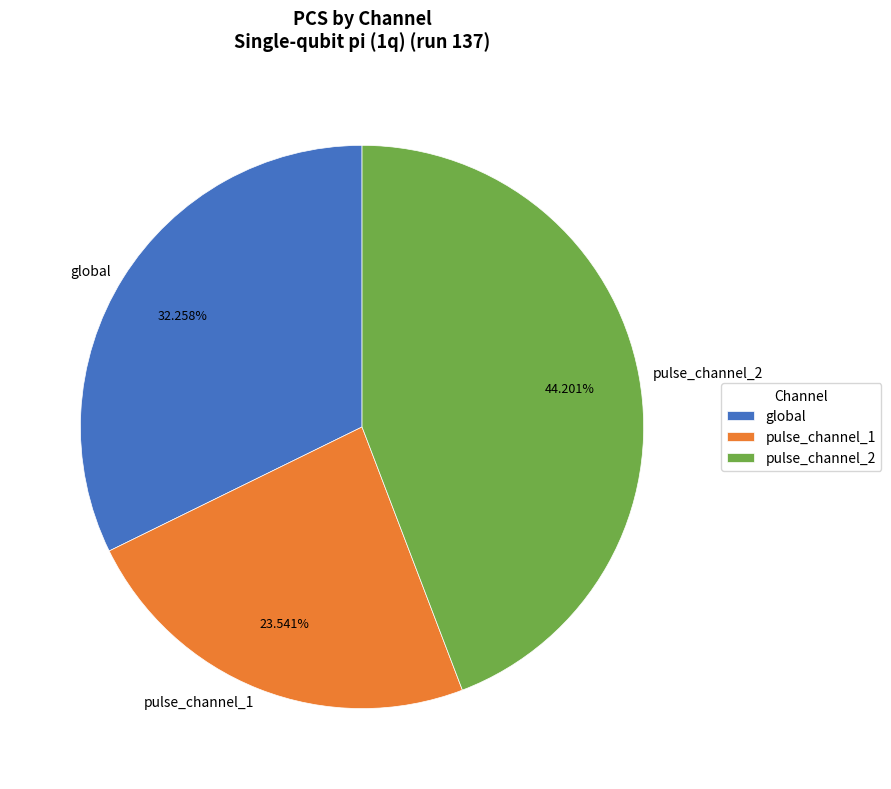

Count the number of slices in the pie.

3